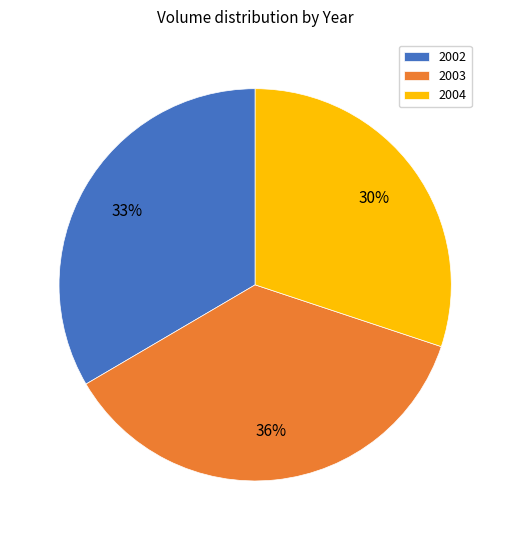

What is the smallest slice in the pie chart?

2004